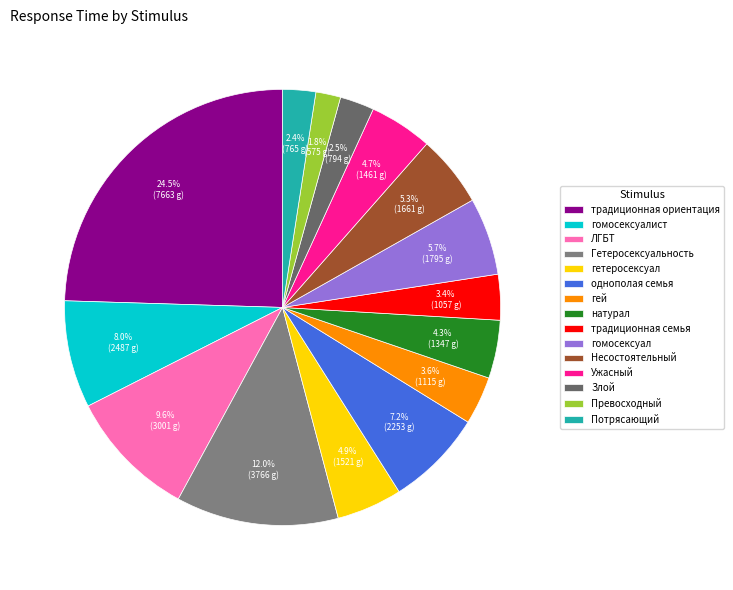

Which category has the smallest portion of the pie?

Превосходный